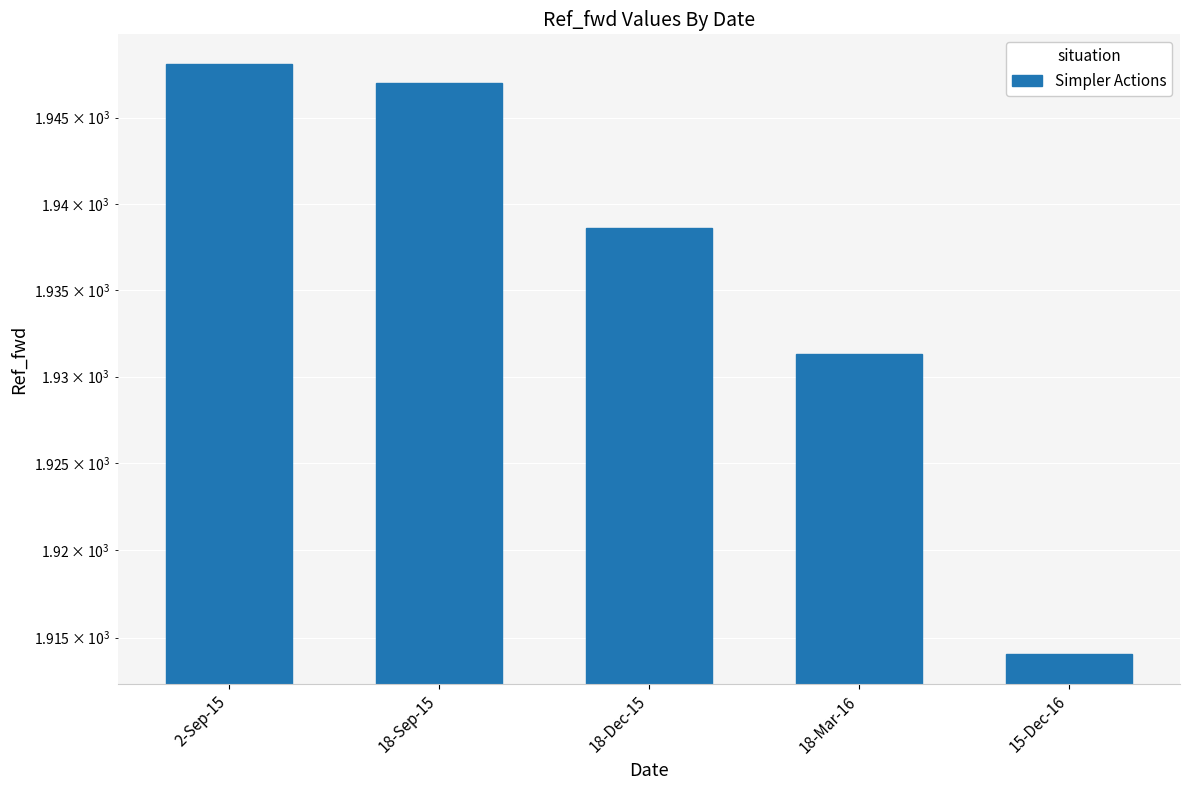

Reading left to right, list all the values displayed in this chart.

1948.1	1947.0	1938.6	1931.3	1914.0